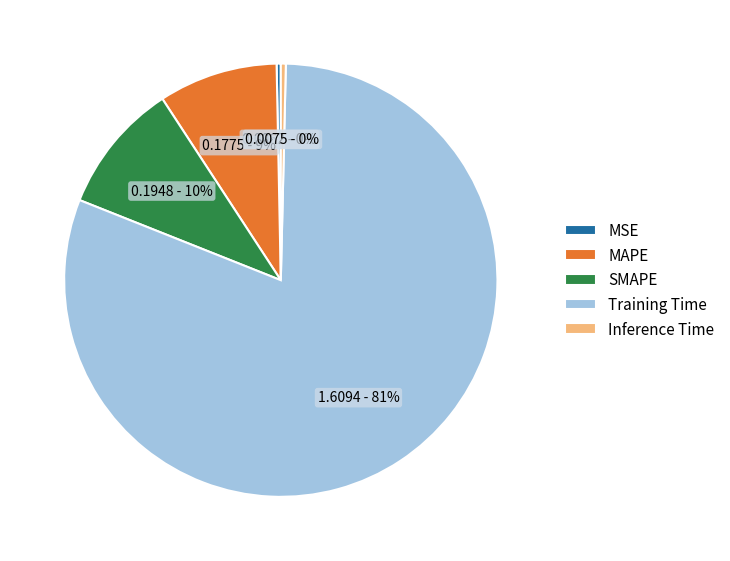

Does Training Time represent more than half of the total?

Yes